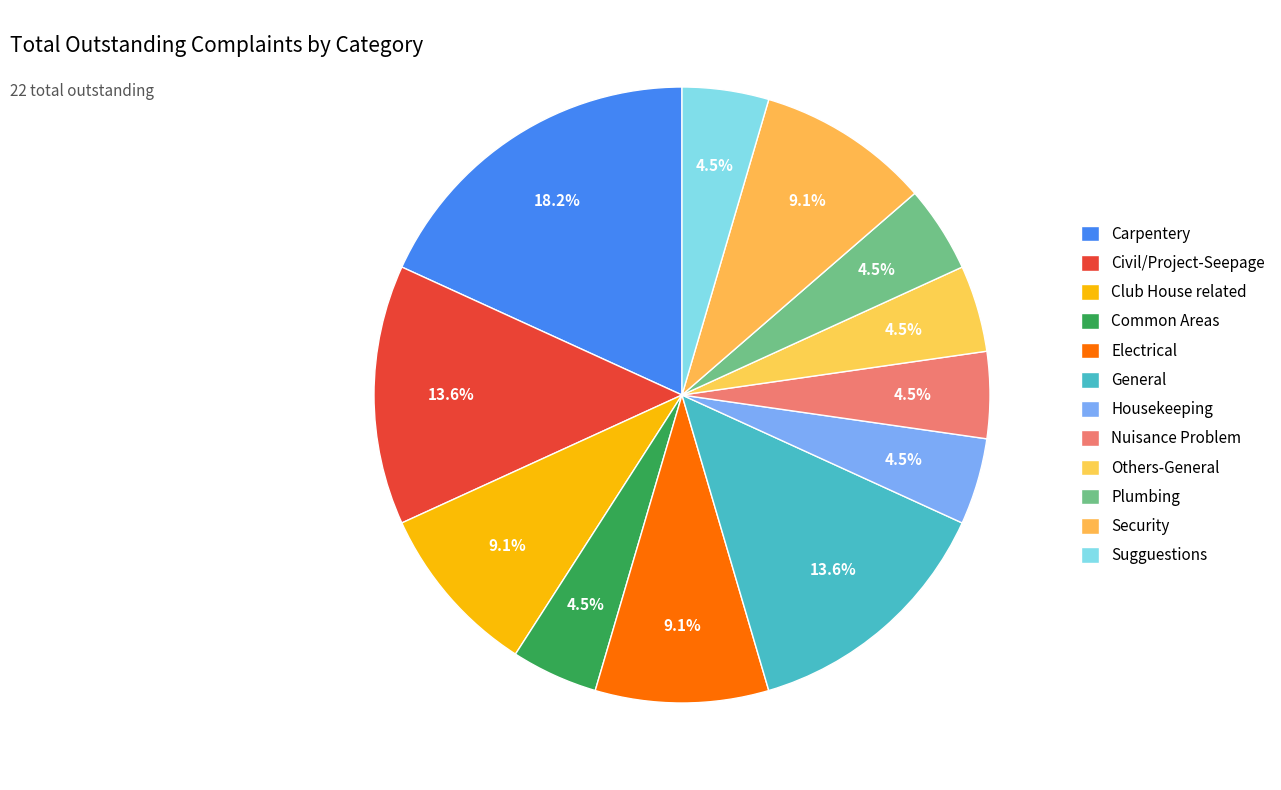

Rank the categories by value from lowest to highest.

Common Areas, Housekeeping, Nuisance Problem, Others-General, Plumbing, Sugguestions, Club House related, Electrical, Security, Civil/Project-Seepage, General, Carpentery